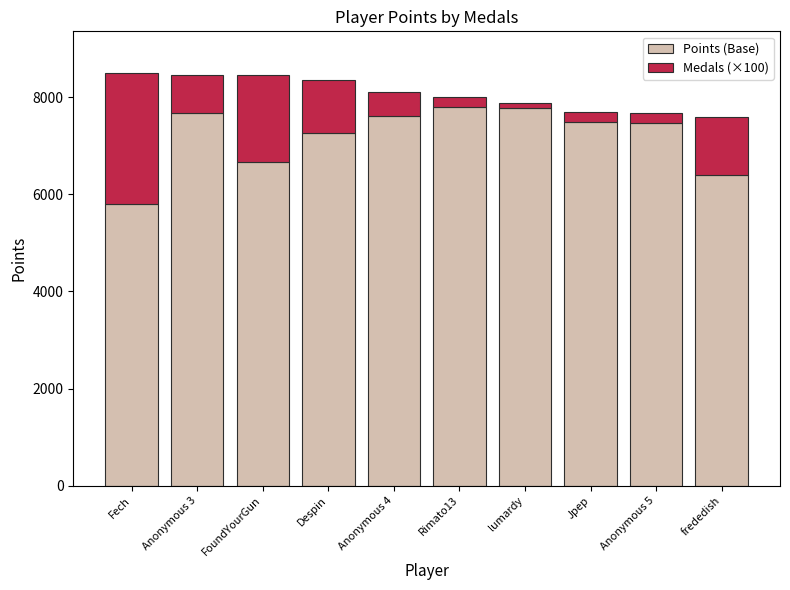

At which label is Points (Base) closest to 6805?

FoundYourGun